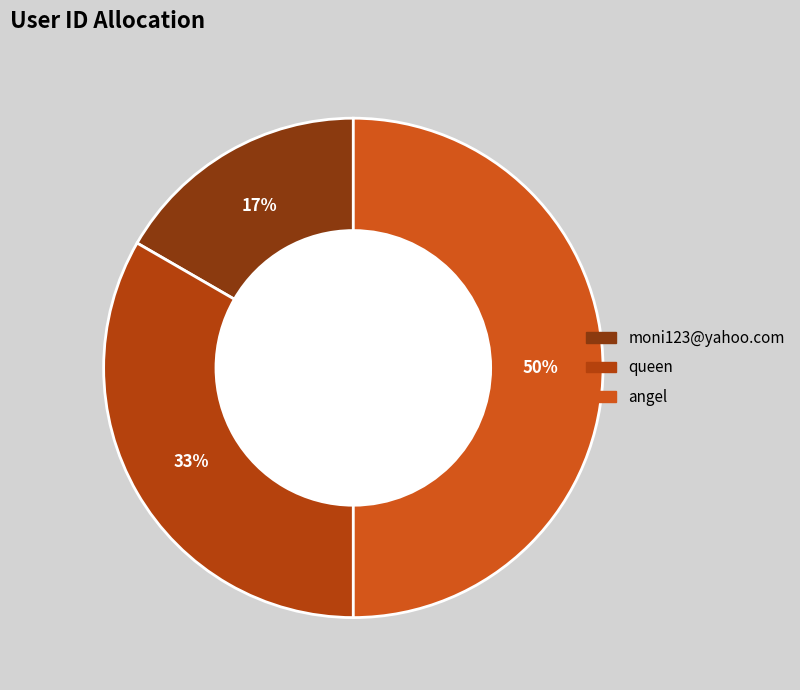

How many segments does this pie chart have?

3